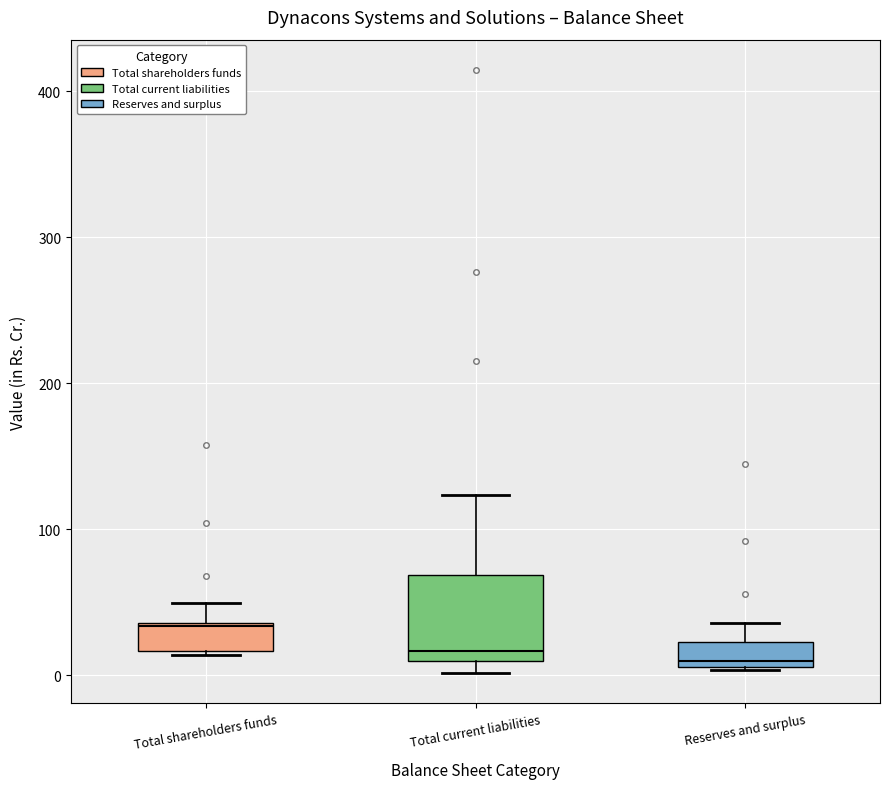

Reading left to right, transcribe this box plot: for each box, give where its median line is, the range the box spans, and where its two whiskers end, as read against the y-axis. The values are not printed on the chart, so give them approximately, as read against the axis.

Total shareholders funds: median 30, box 20 to 40, whiskers 10 to 50
Total current liabilities: median 20, box 10 to 70, whiskers 0 to 120
Reserves and surplus: median 10 (just above the box's lower edge), box 10 to 20, whiskers 0 to 40